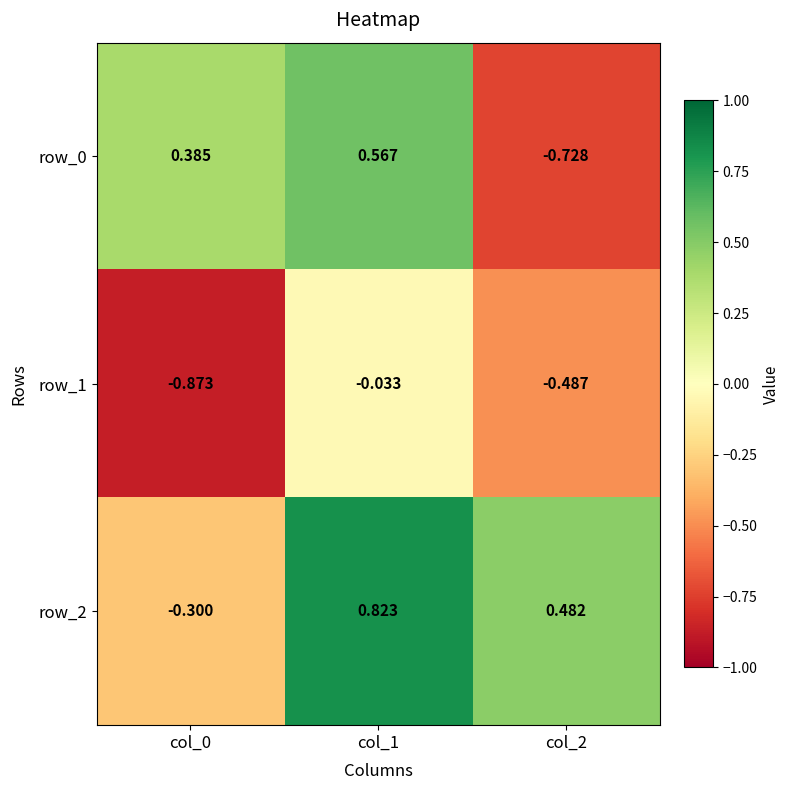

Is the value of row_0 at col_1 greater than the value of row_2 at col_1?

No